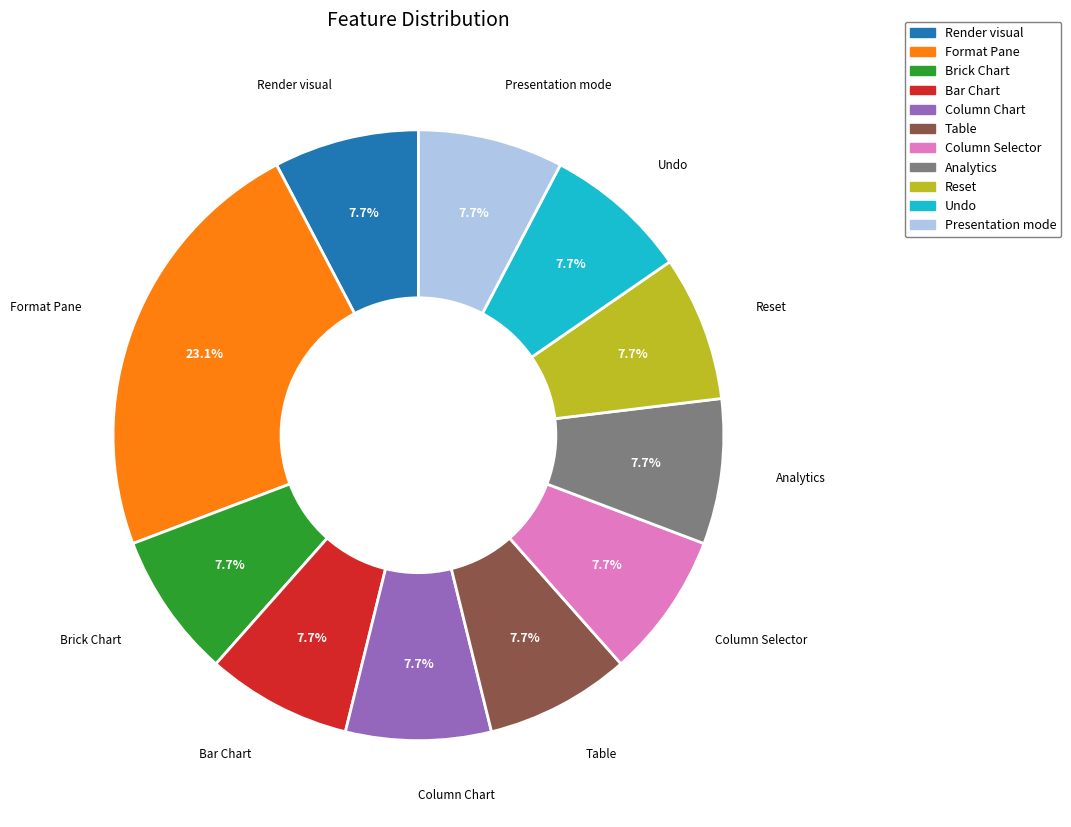

Do Undo and Column Chart together represent more than half of the pie?

No